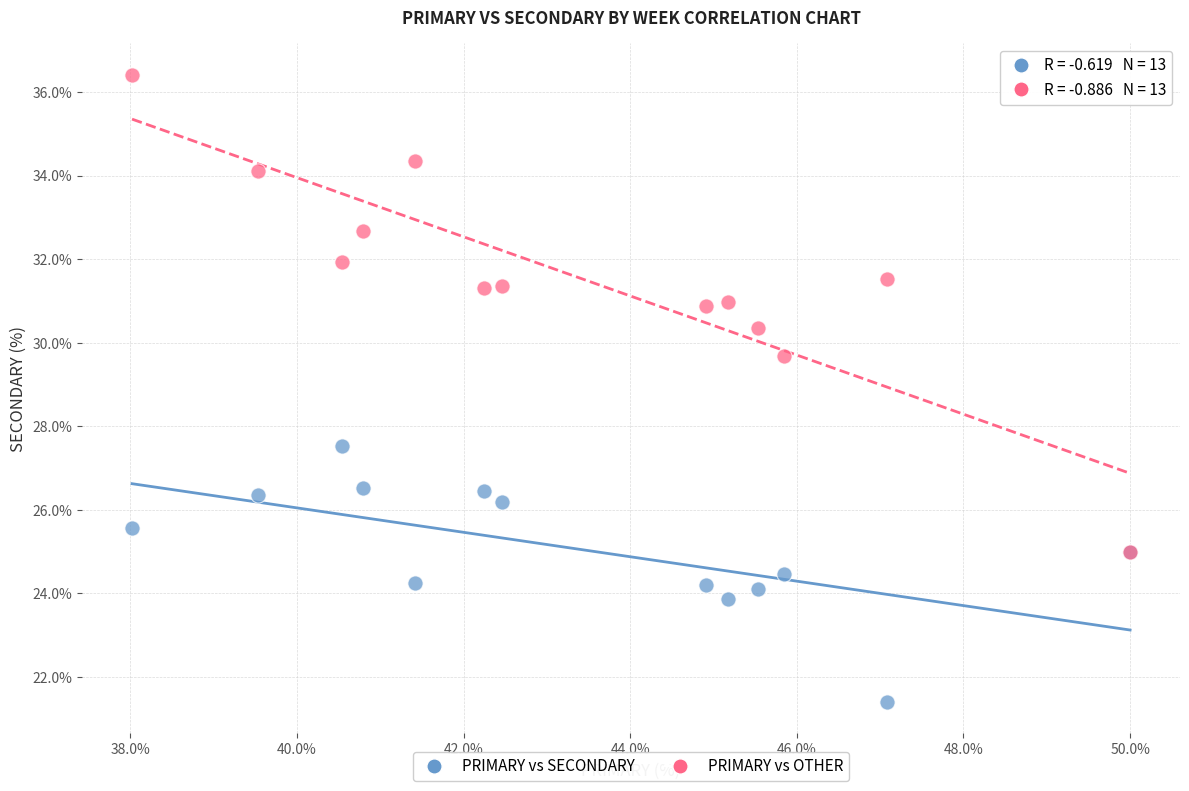

Across all series, what Y value is closest to 28?

27.5